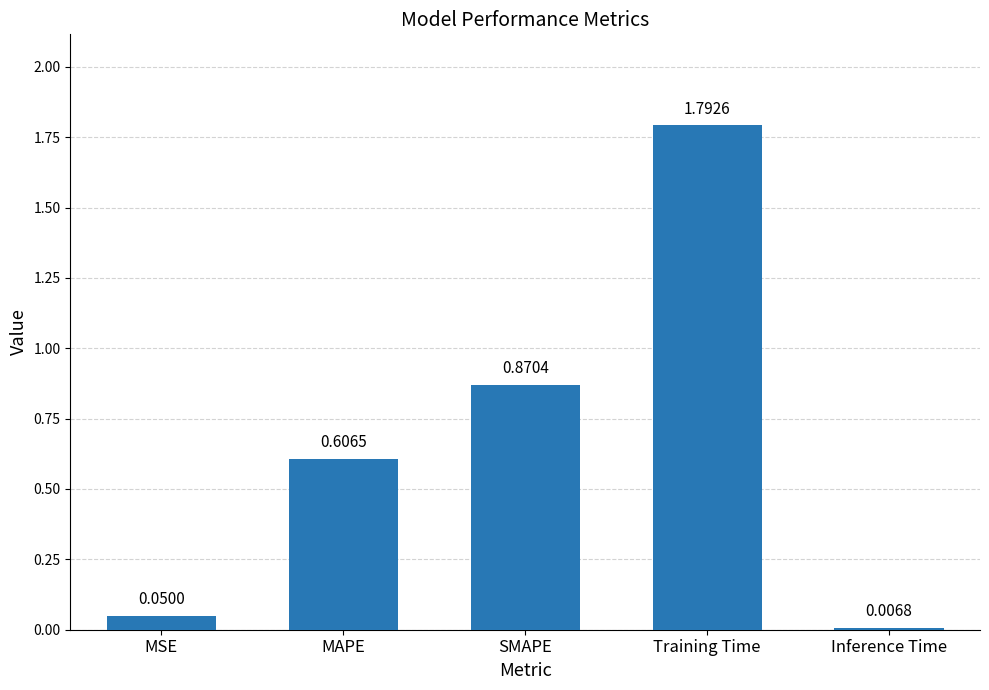

The chart shows a value of 1.2 at SMAPE. True or false?

False